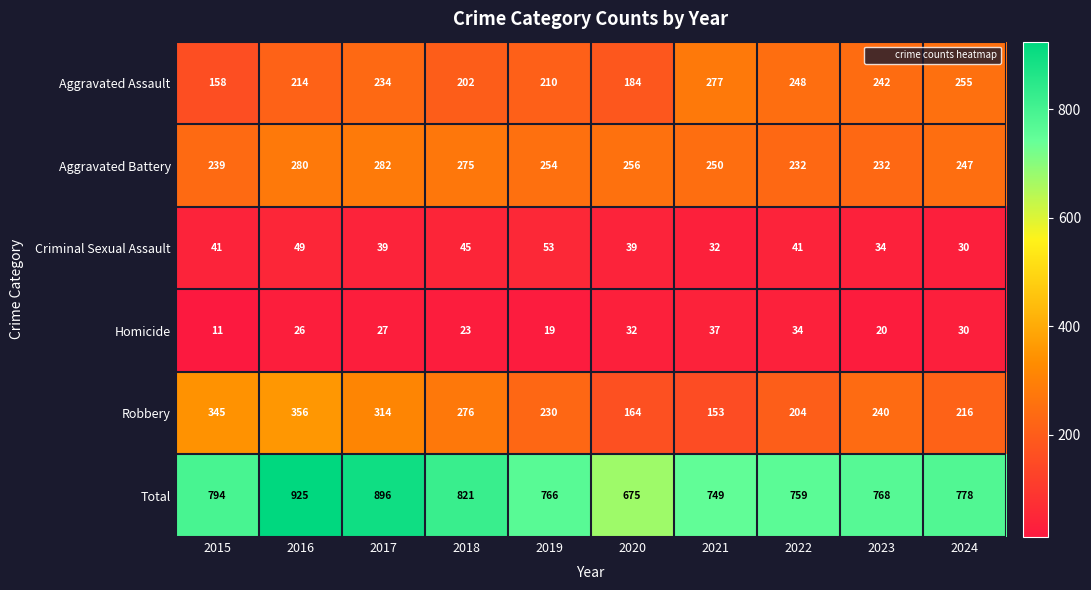

Where does the Robbery series first go above 240?

2015